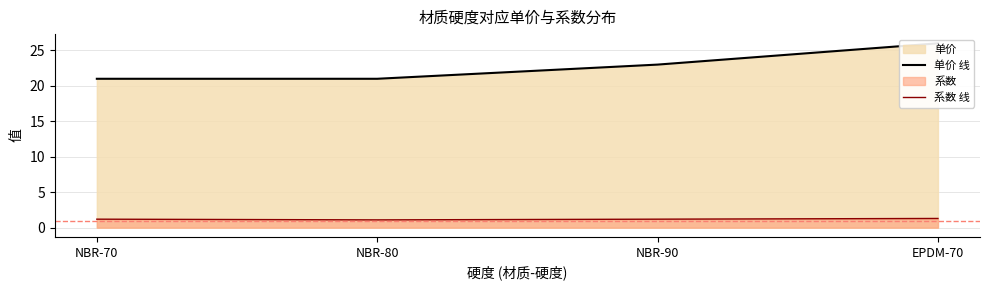

True or false: 系数 线 and 单价 线 cross at least once.

False